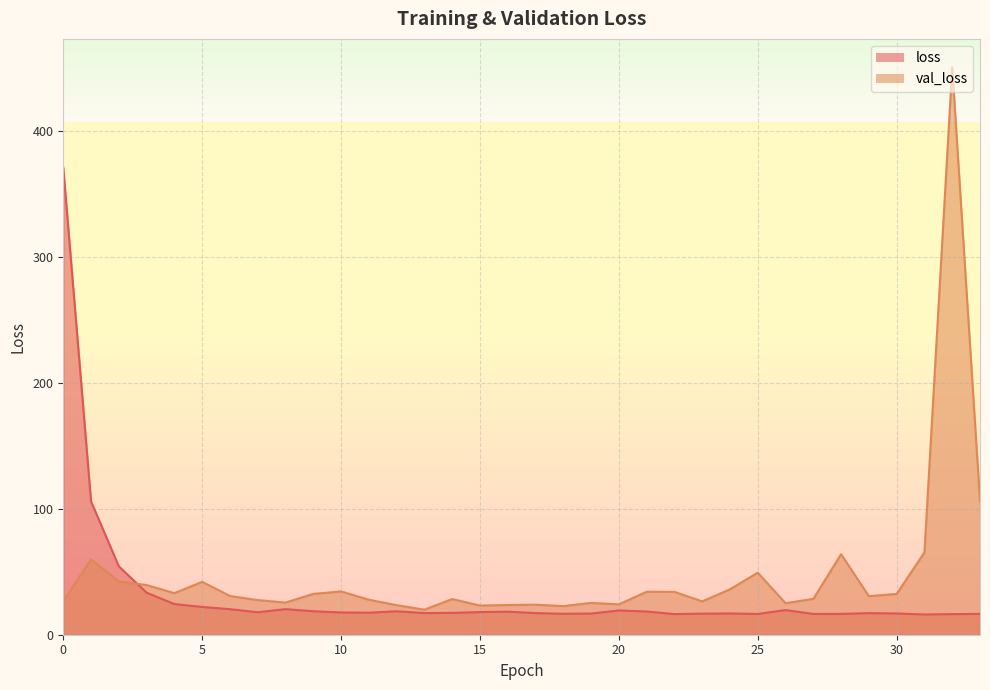

In loss, how many points are higher than both neighbors (excluding endpoints)?

7